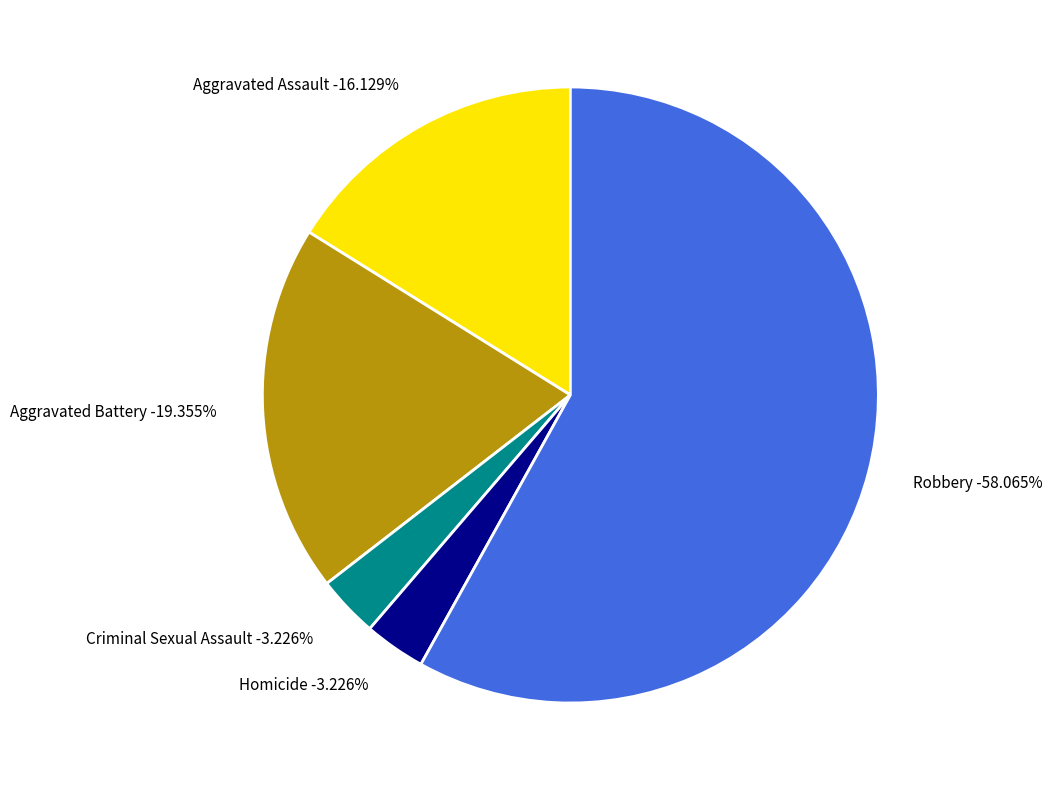

How many segments does this pie chart have?

5